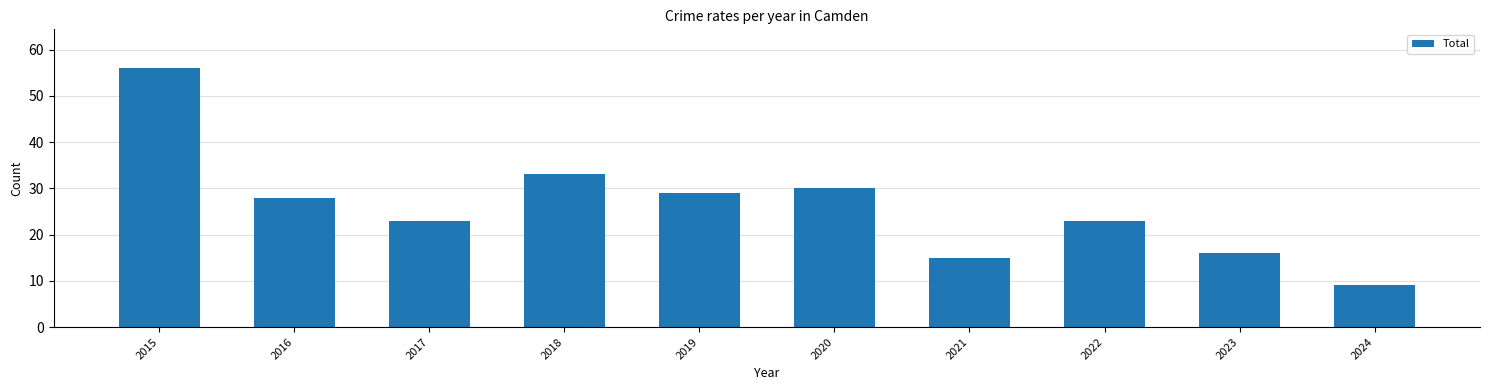

What is the difference between the second highest and minimum values?

24